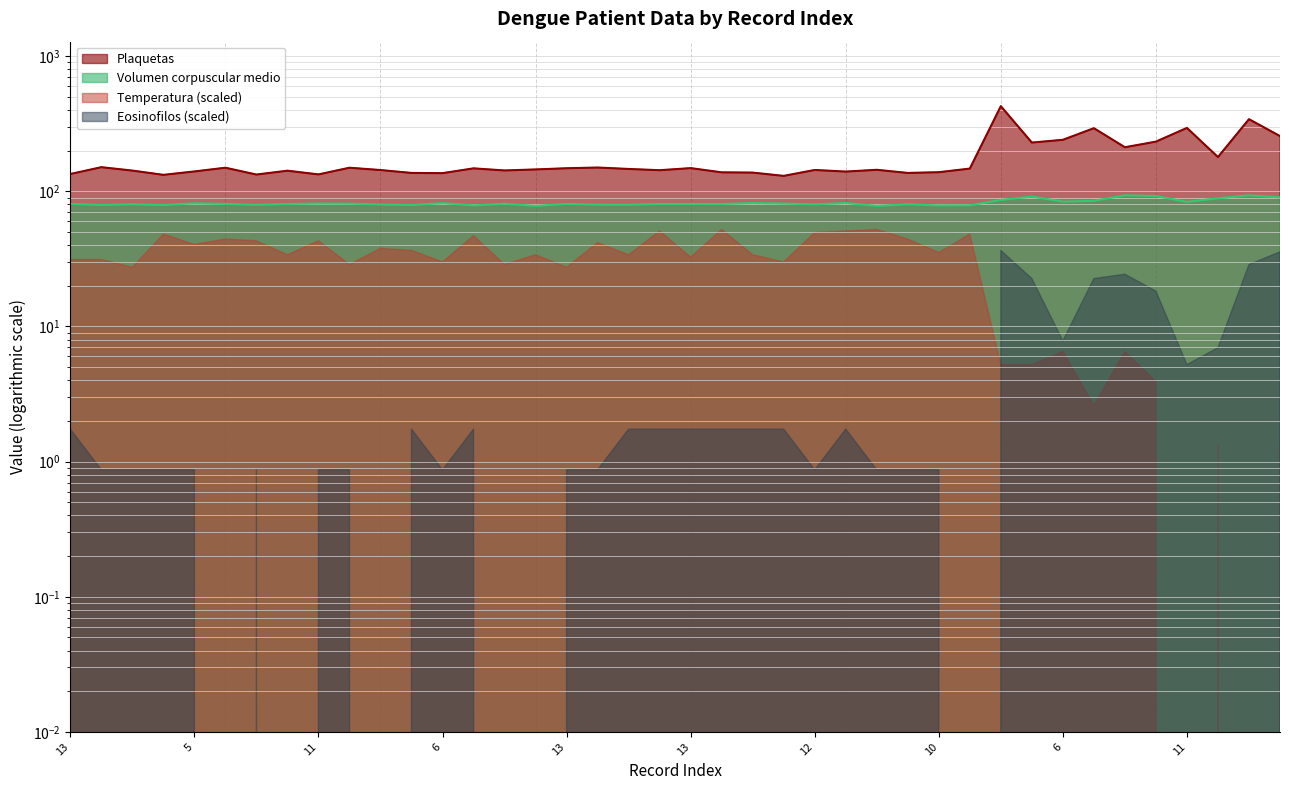

What value does the Volumen corpuscular medio series have at 8?

80.9